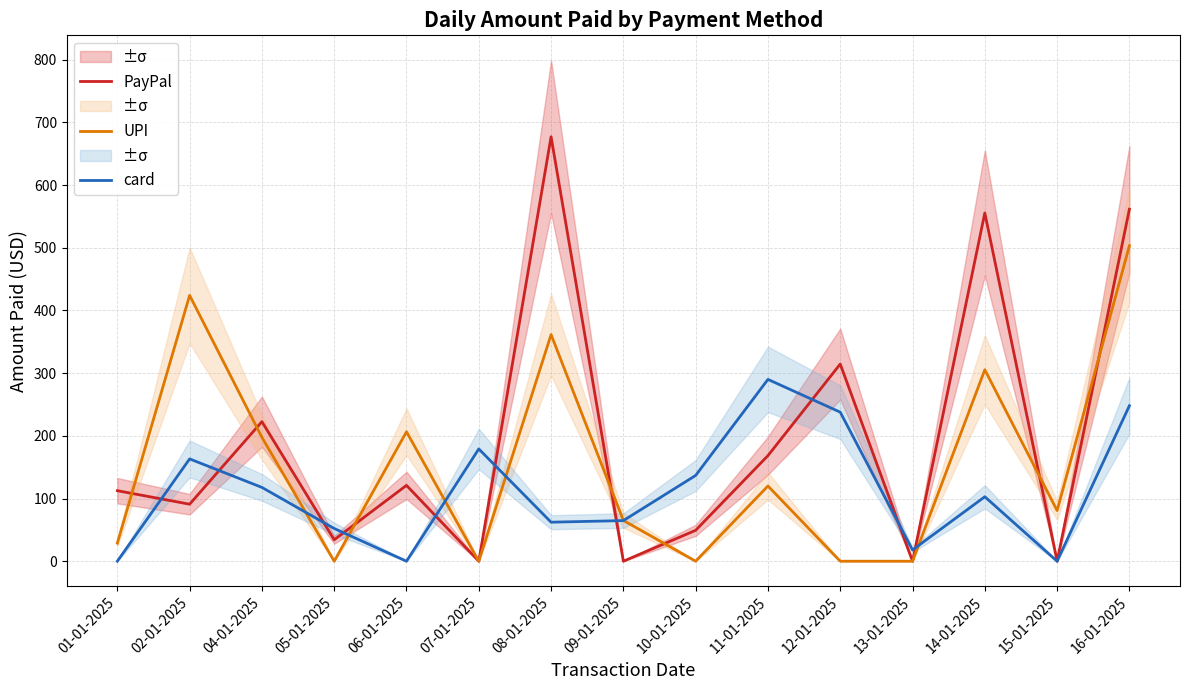

List the labels in order of PayPal value, smallest first.

07-01-2025, 09-01-2025, 13-01-2025, 15-01-2025, 05-01-2025, 10-01-2025, 02-01-2025, 01-01-2025, 06-01-2025, 11-01-2025, 04-01-2025, 12-01-2025, 14-01-2025, 16-01-2025, 08-01-2025